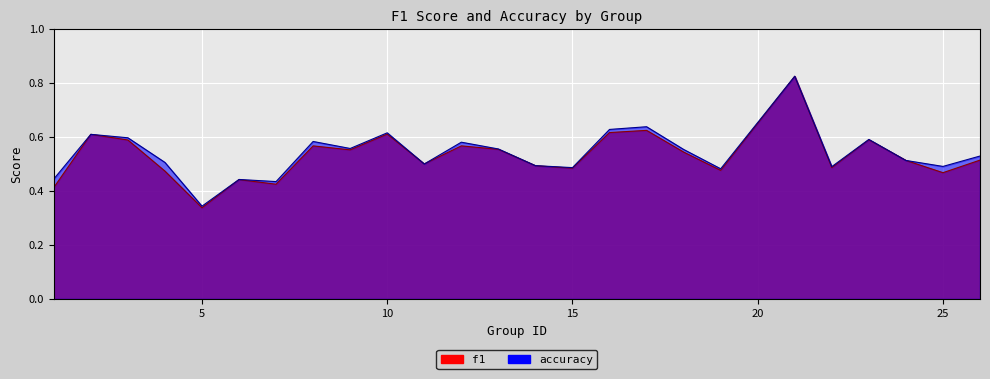

True or false: accuracy and f1 cross at least once.

True